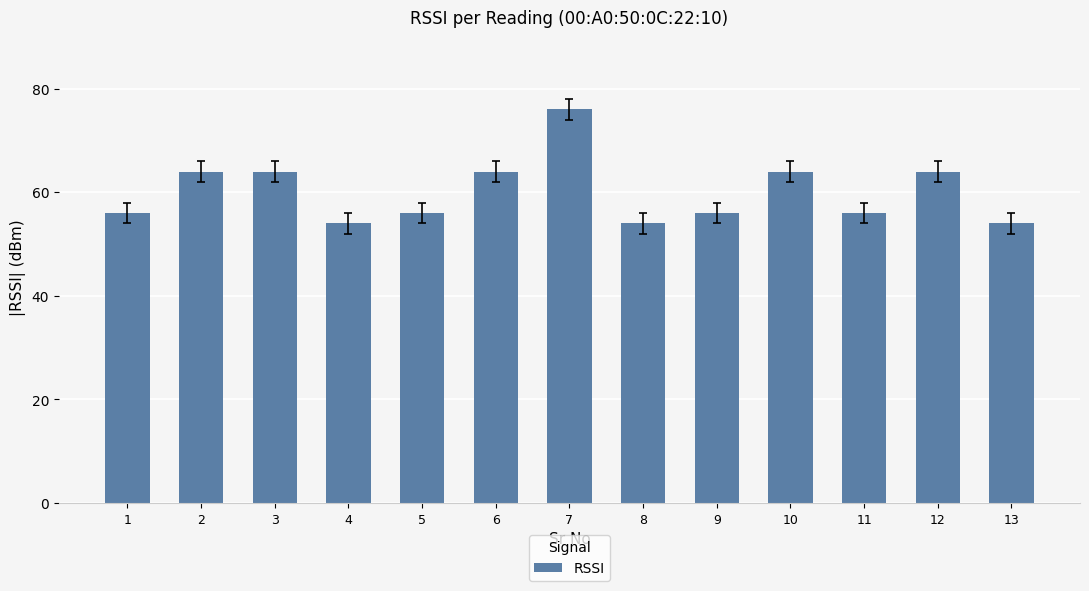

Which label corresponds to the largest value in the chart?

7